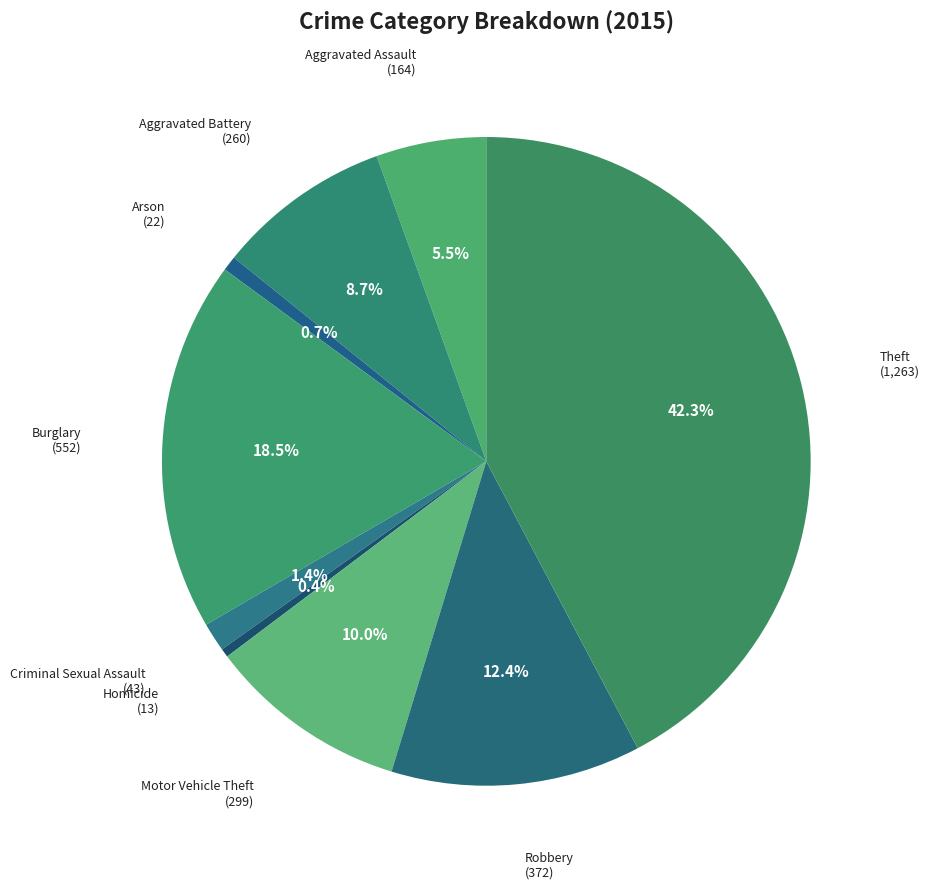

How many slices are in this pie chart?

9